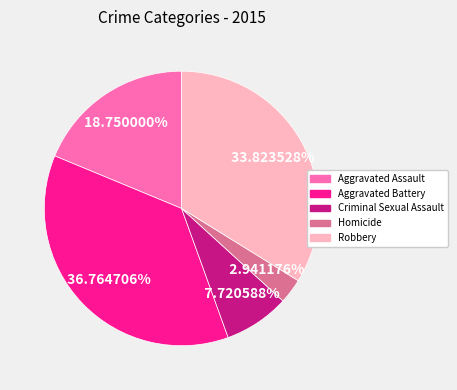

Which slice is the largest?

Aggravated Battery